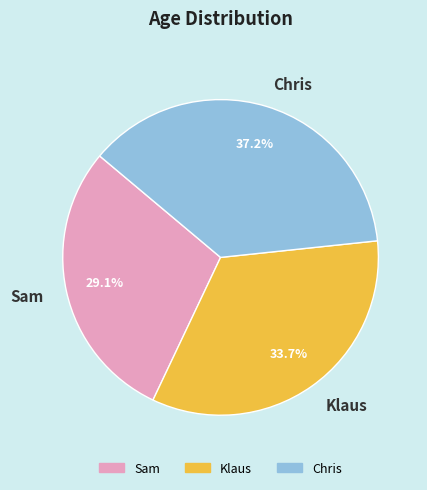

Count the number of slices in the pie.

3